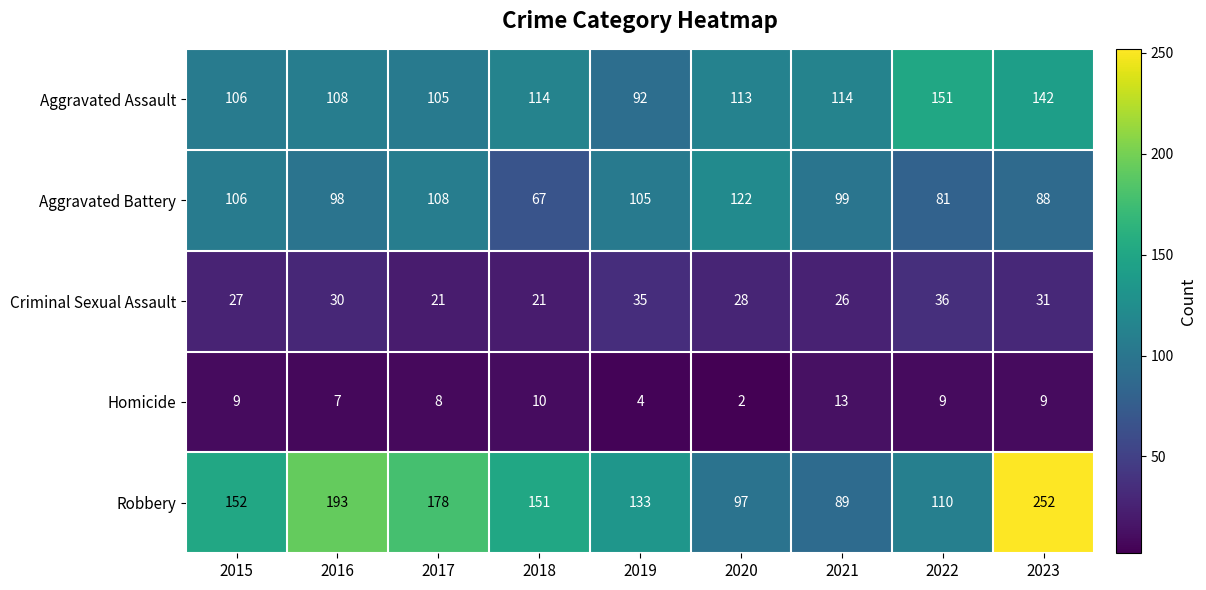

Which label corresponds to the smallest value in the chart?

2020